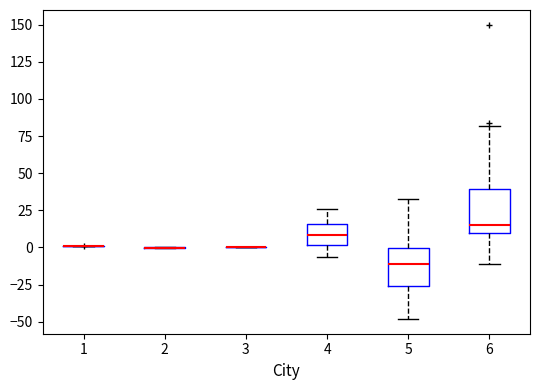

Reading left to right, transcribe this box plot: for each box, give where its median line is, the range the box spans, and where its two whiskers end, as read against the y-axis. The values are not printed on the chart, so give them approximately, as read against the axis.

1: box collapsed to a line at 0, whiskers 0 to 0
2: box collapsed to a line at 0, whiskers 0 to 0
3: box collapsed to a line at 0, whiskers 0 to 0
4: median 10, box 0 to 15, whiskers -5 to 25
5: median -10, box -25 to 0, whiskers -50 to 30
6: median 15, box 10 to 40, whiskers -10 to 80